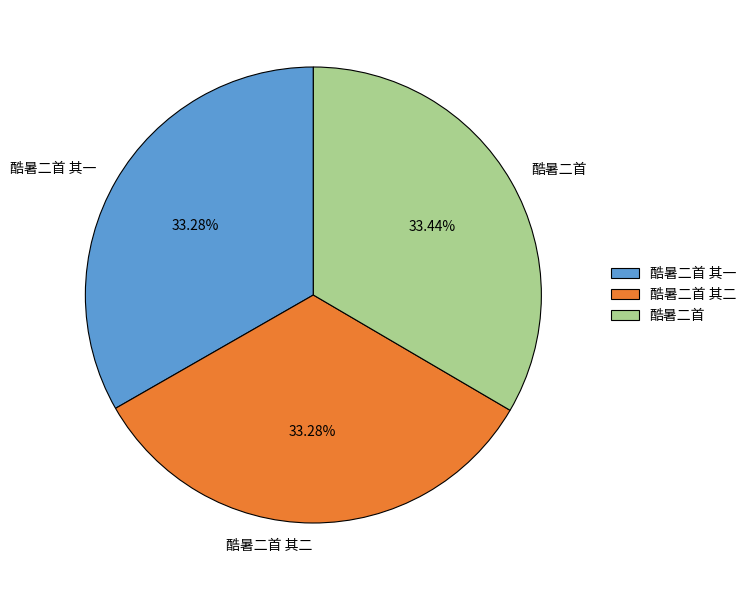

Is it true that 酷暑二首 is 33% of the pie?

True